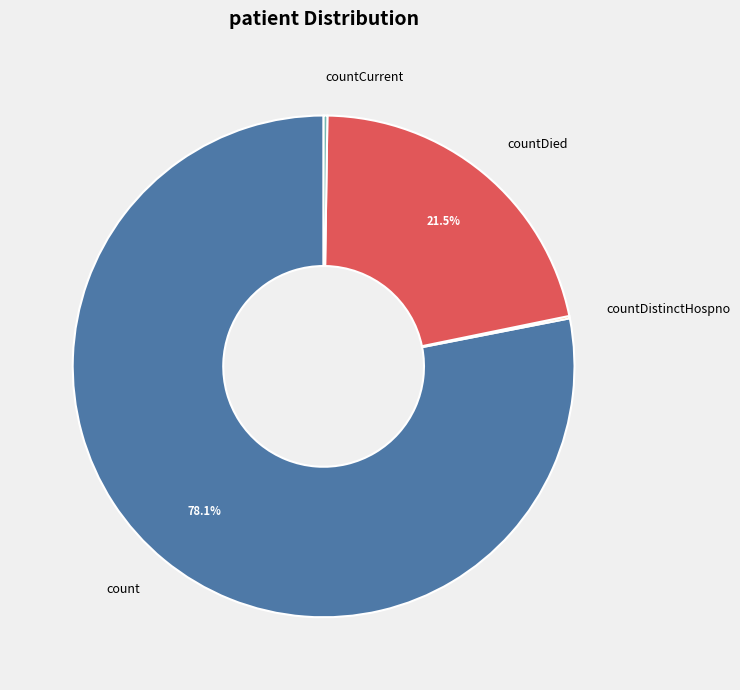

Approximately how many times larger is the value at count compared to countDied?

3.6